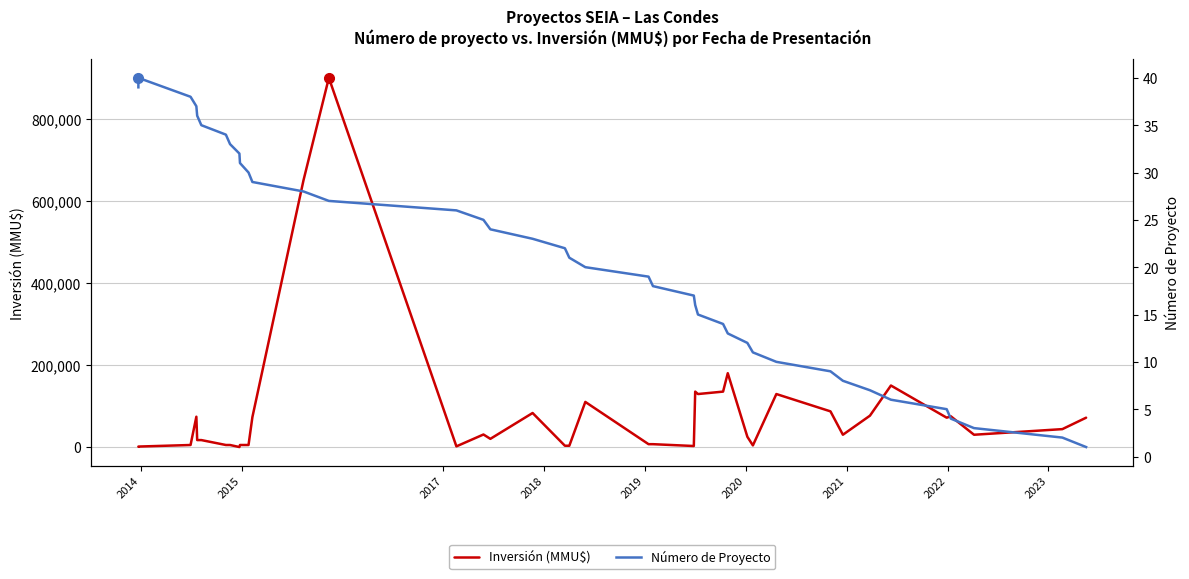

What is the value of the Inversión (MMU$) point at the 20th from the left?

3200